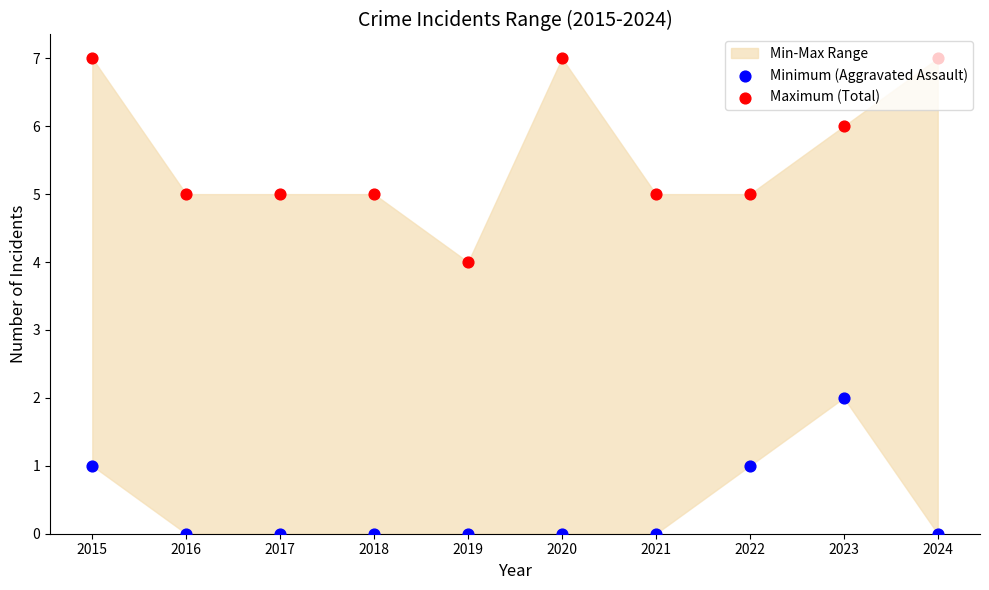

Which series reaches the minimum Y coordinate?

Minimum (Aggravated Assault)